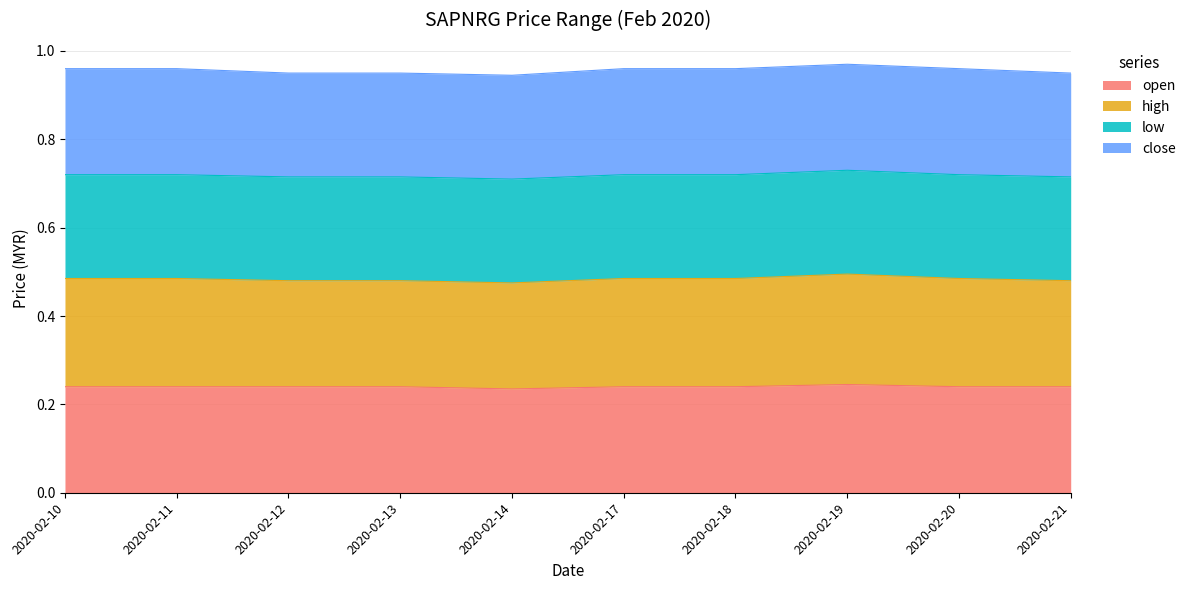

Does the chart have visible grid lines?

Yes